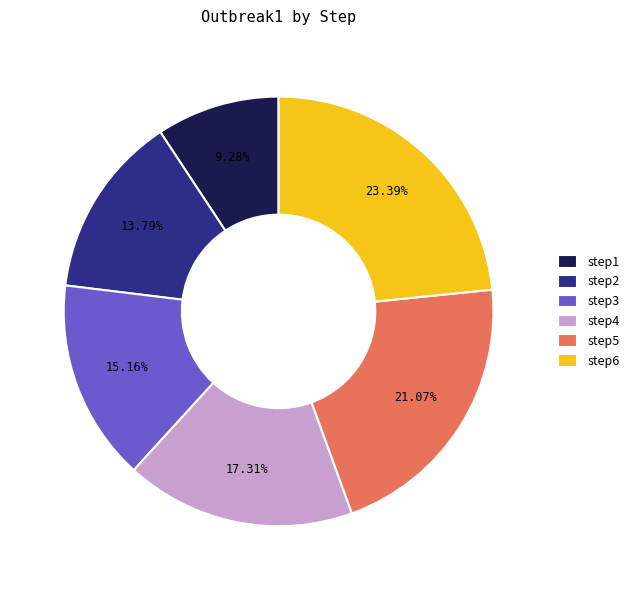

What percentage do step4 and step5 together represent?

38.4%